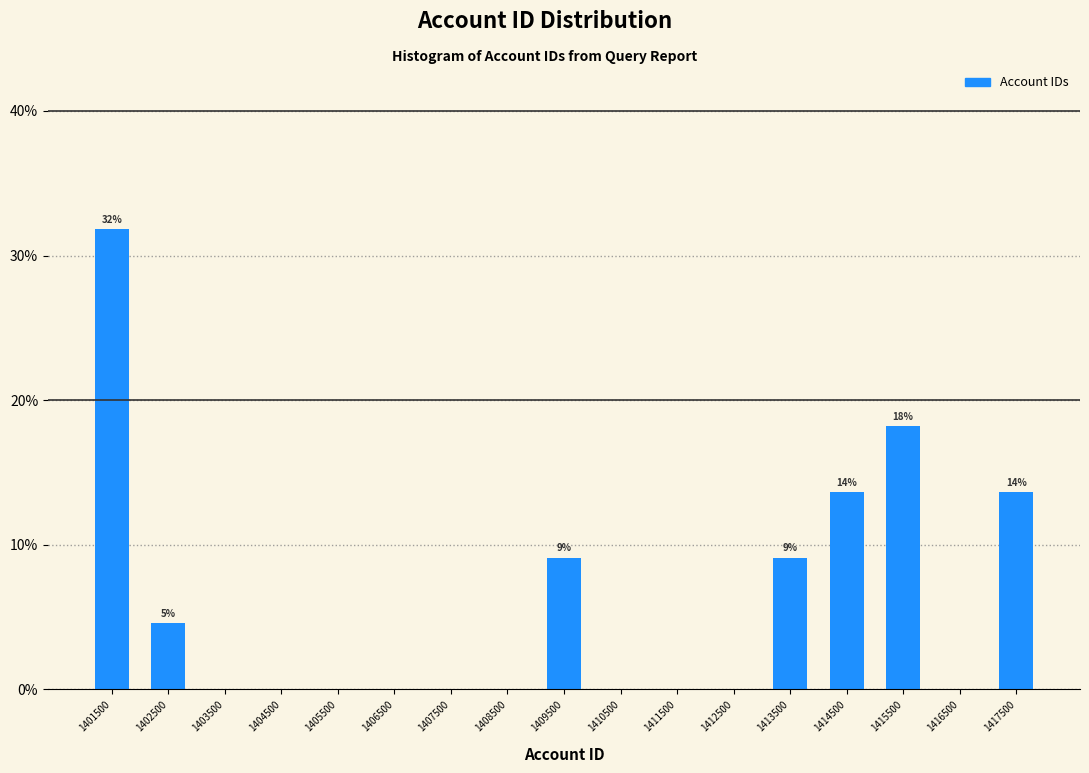

Over which range of the x-axis is the bar tallest?

1401000 to 1402000